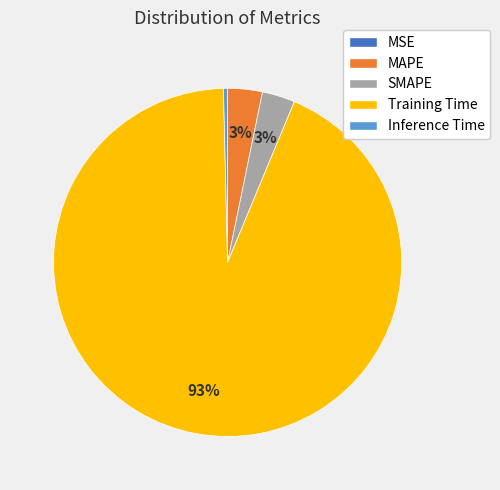

Which has a higher value, SMAPE or Training Time?

Training Time